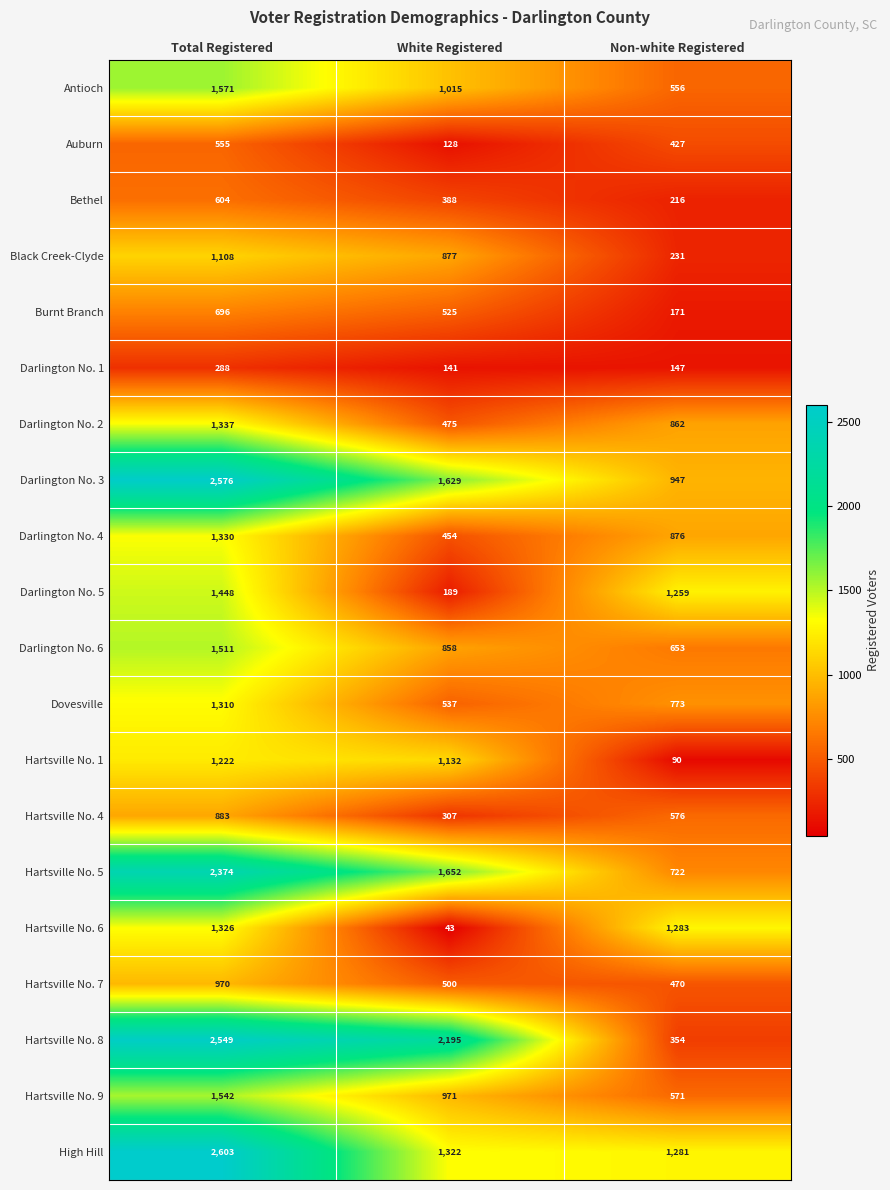

Which series has the widest spread of values?

Hartsville No. 8